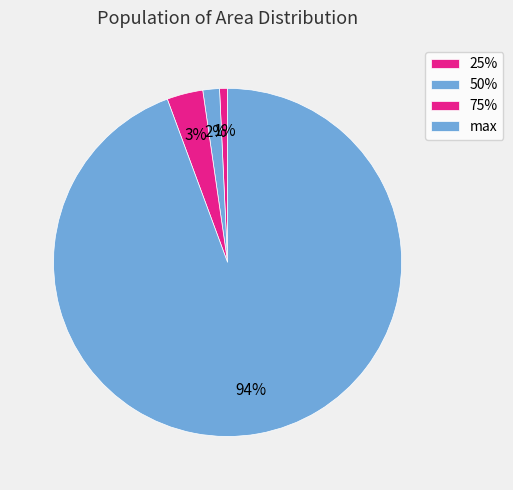

True or false: 25% accounts for 11% of the total.

False